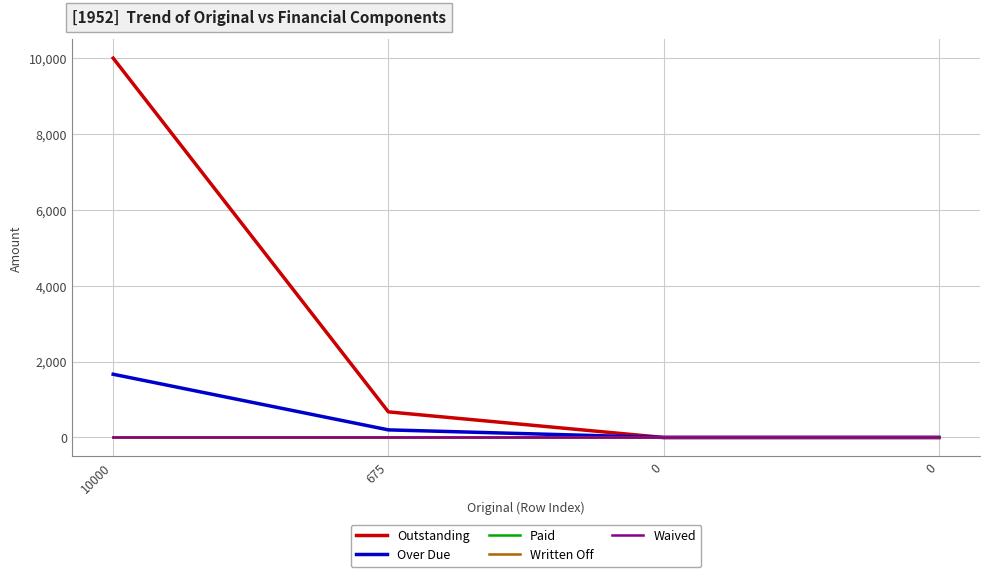

List the labels in order of Outstanding value, smallest first.

0, 0, 675, 10000